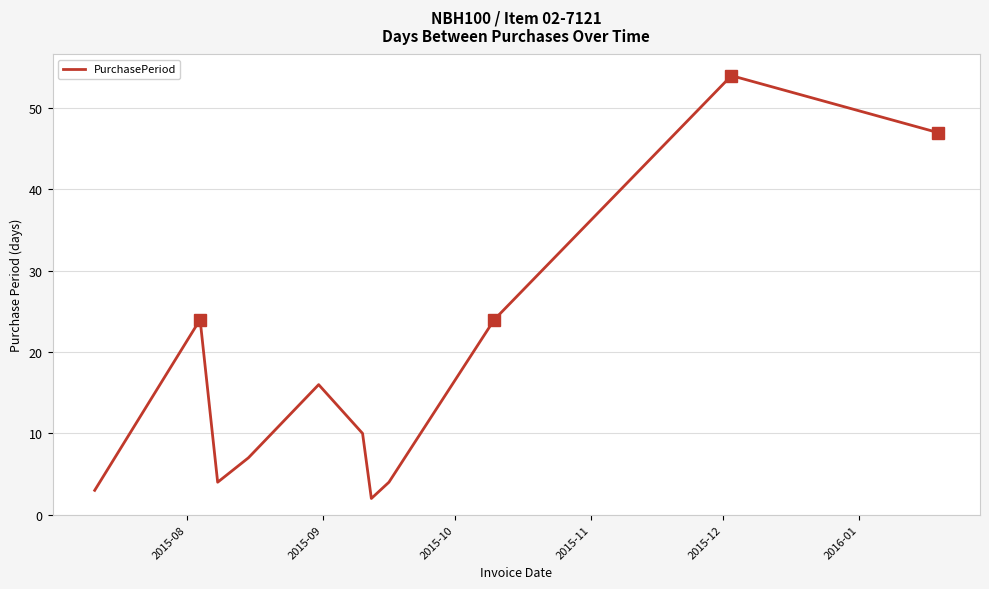

How many categories are shown in the chart?

11